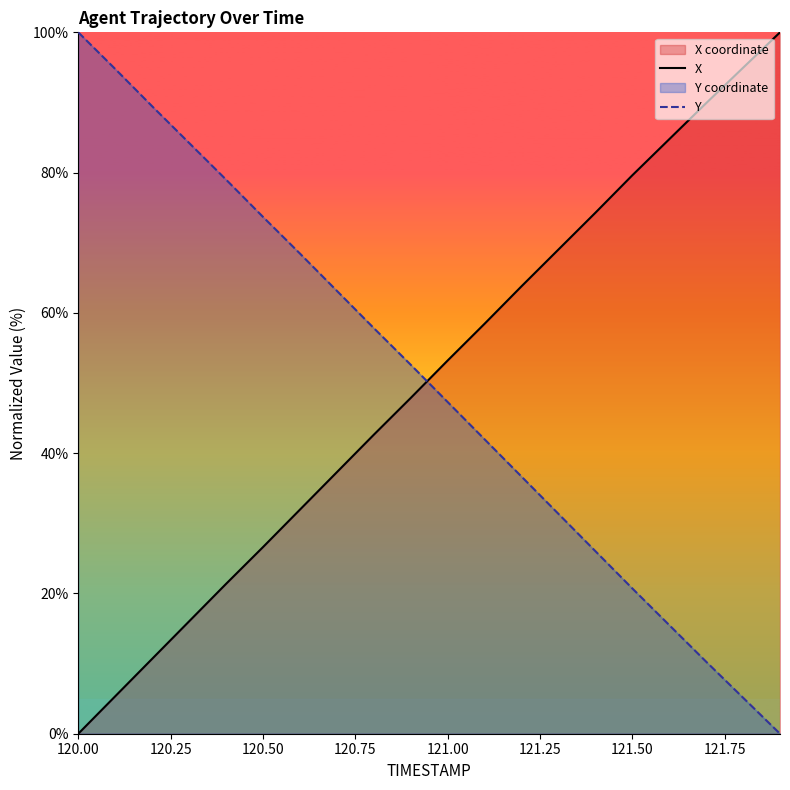

How many values in the Y series are below 52?

10